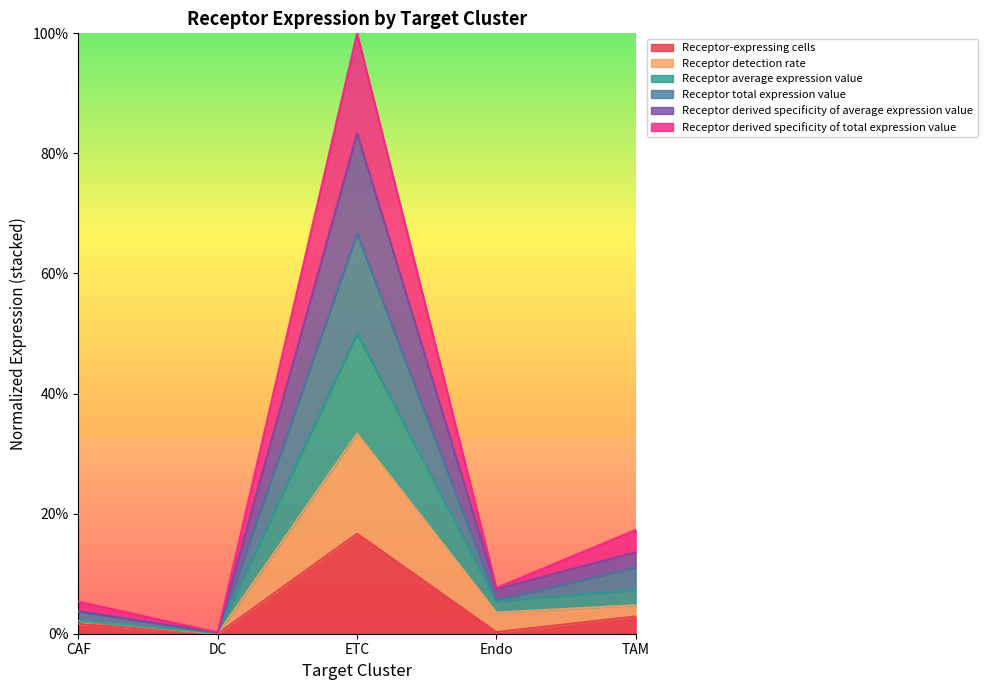

At ETC, list the series in order from largest to smallest.

Receptor total expression value, Receptor average expression value, Receptor derived specificity of average expression value, Receptor detection rate, Receptor derived specificity of total expression value, Receptor-expressing cells